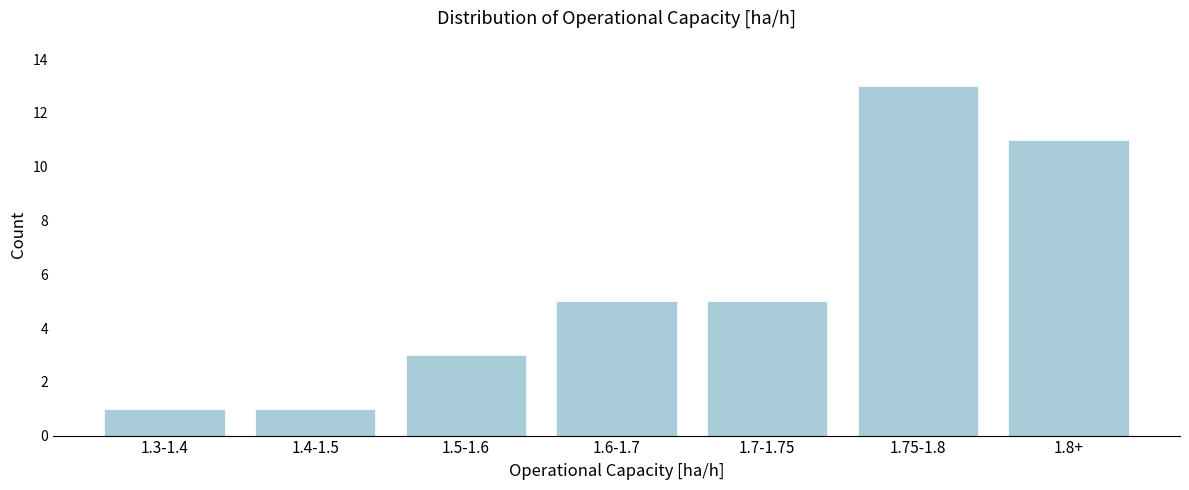

Reading left to right, extract all data points from this chart.

1	1	3	5	5	13	11